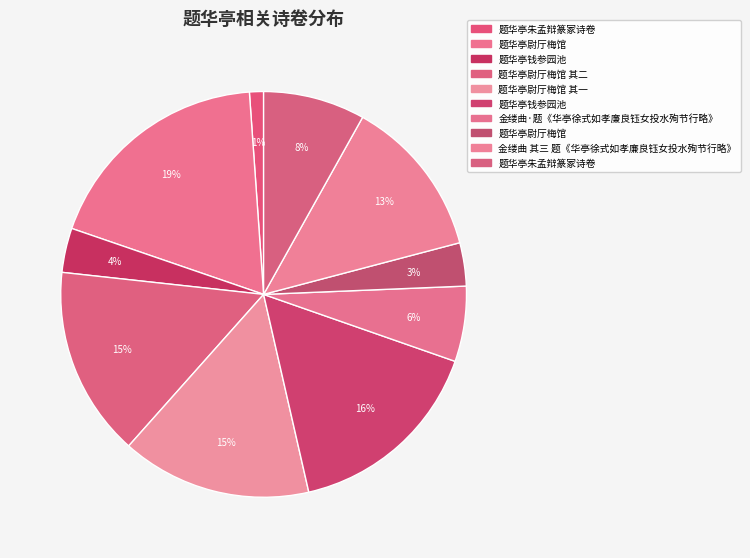

Count the number of slices in the pie.

10